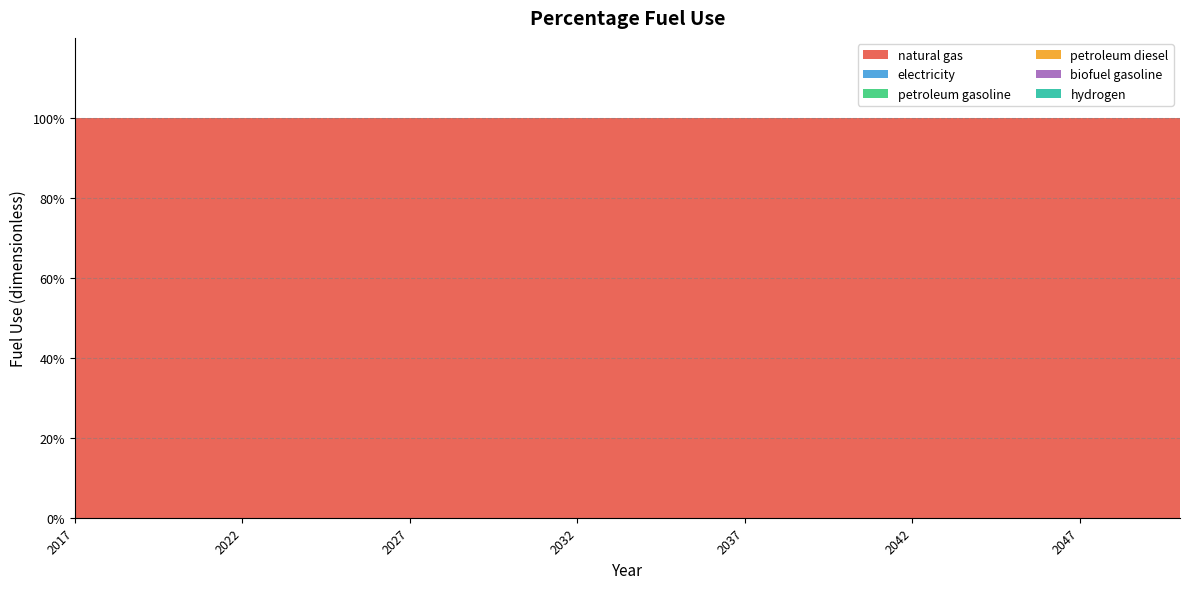

Reading left to right, extract all data points from this chart.

natural gas: 1	1	1	1	1	1	1	1	1	1	1	1	1	1	1	1	1	1	1	1	1	1	1	1	1	1	1	1	1	1	1	1	1	1
electricity: 0	0	0	0	0	0	0	0	0	0	0	0	0	0	0	0	0	0	0	0	0	0	0	0	0	0	0	0	0	0	0	0	0	0
petroleum gasoline: 0	0	0	0	0	0	0	0	0	0	0	0	0	0	0	0	0	0	0	0	0	0	0	0	0	0	0	0	0	0	0	0	0	0
petroleum diesel: 0	0	0	0	0	0	0	0	0	0	0	0	0	0	0	0	0	0	0	0	0	0	0	0	0	0	0	0	0	0	0	0	0	0
biofuel gasoline: 0	0	0	0	0	0	0	0	0	0	0	0	0	0	0	0	0	0	0	0	0	0	0	0	0	0	0	0	0	0	0	0	0	0
hydrogen: 0	0	0	0	0	0	0	0	0	0	0	0	0	0	0	0	0	0	0	0	0	0	0	0	0	0	0	0	0	0	0	0	0	0